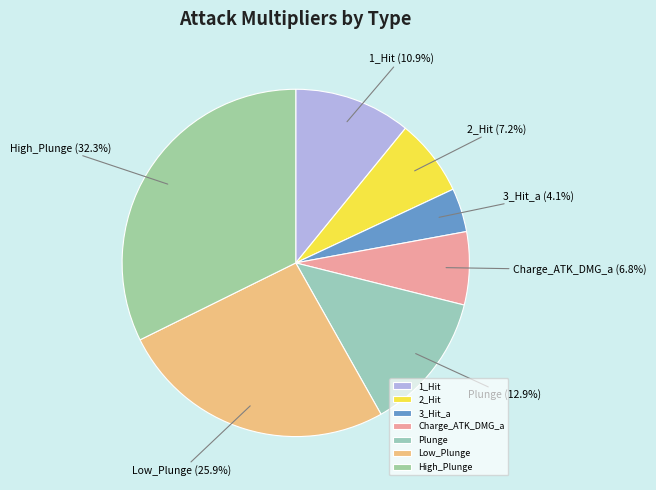

What percentage is the High_Plunge slice, to the nearest percent?

32%